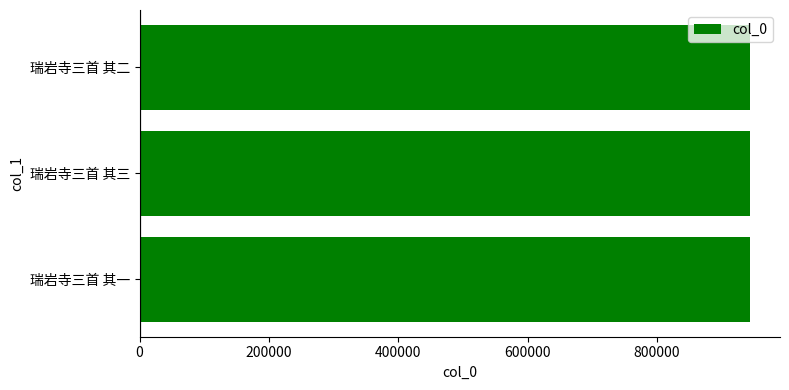

The chart shows a value of 389553 at 瑞岩寺三首 其二. True or false?

False